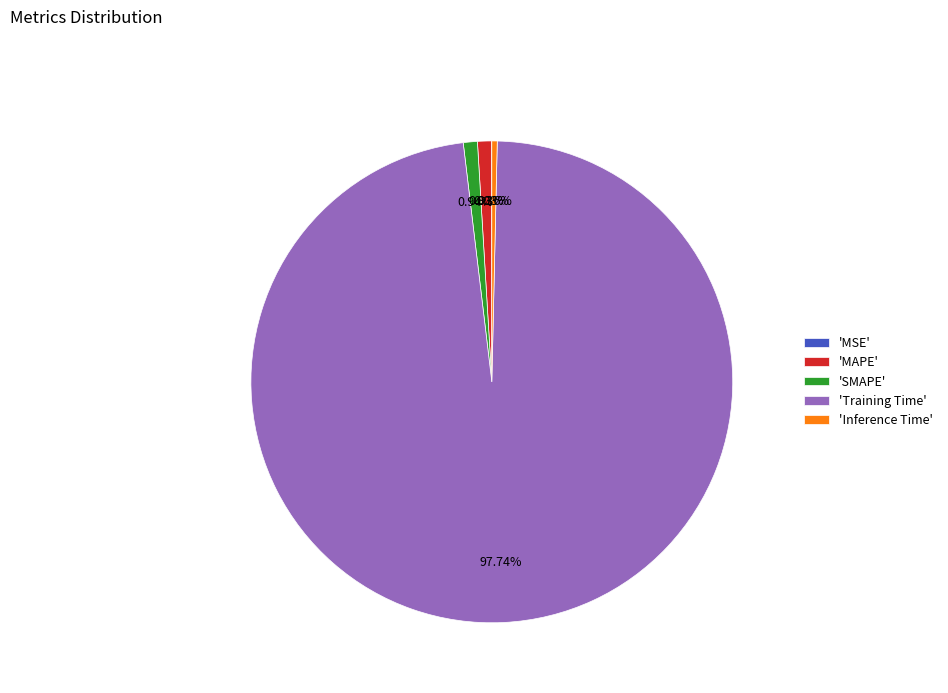

Which has a higher value, 'SMAPE' or 'Training Time'?

'Training Time'